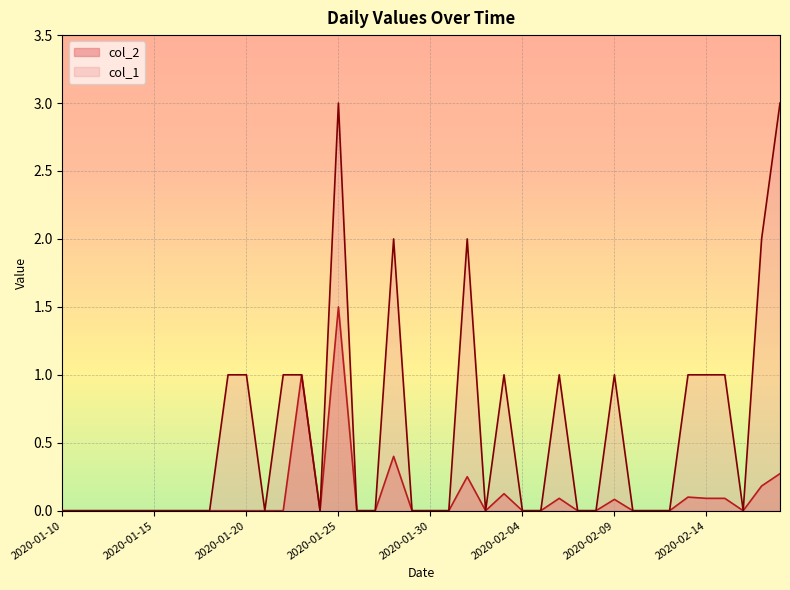

True or false: col_2 and col_1 intersect in this chart.

False